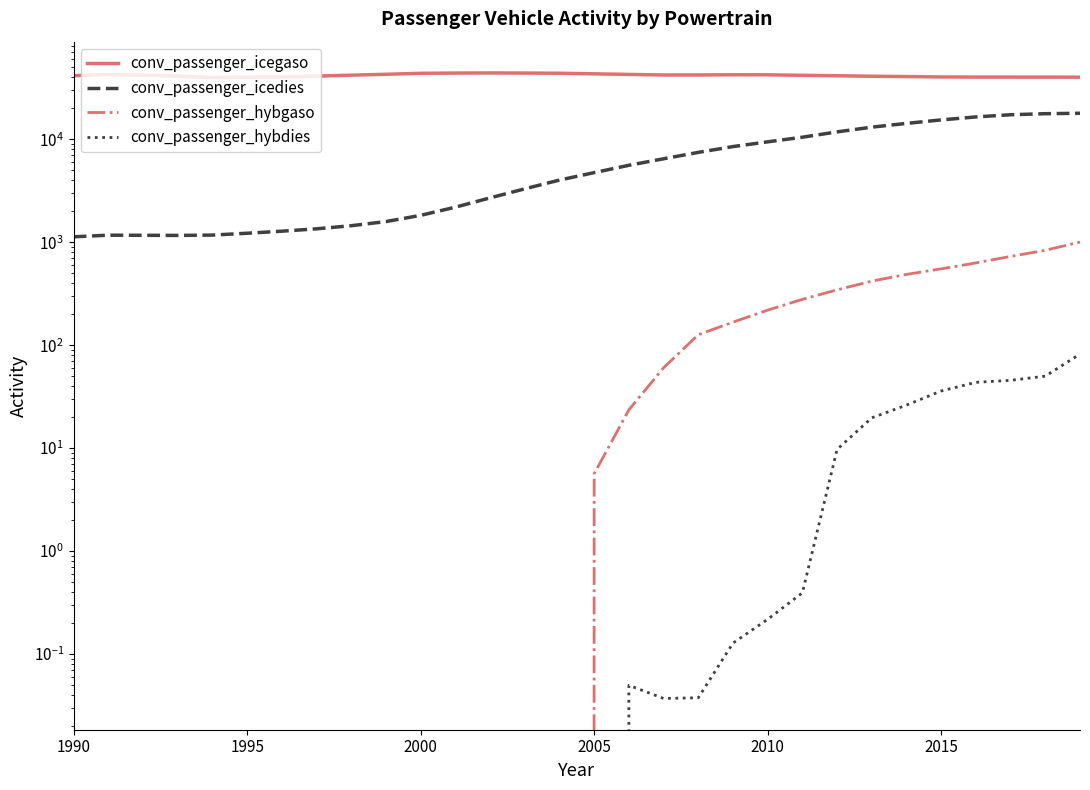

True or false: conv_passenger_hybgaso and conv_passenger_hybdies intersect in this chart.

False